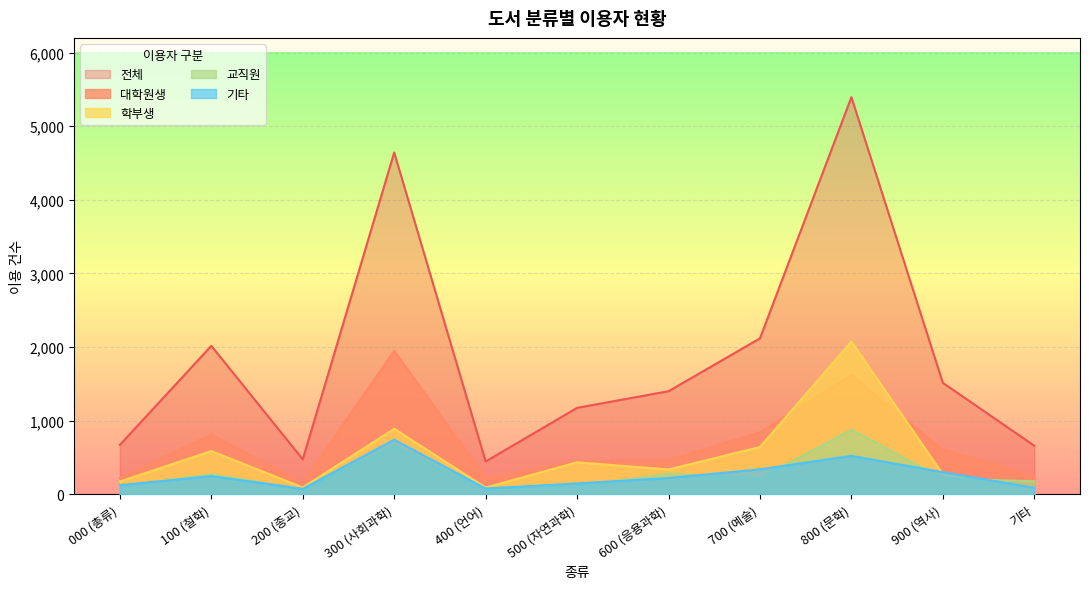

At how many categories does at least one series exceed 4652?

1